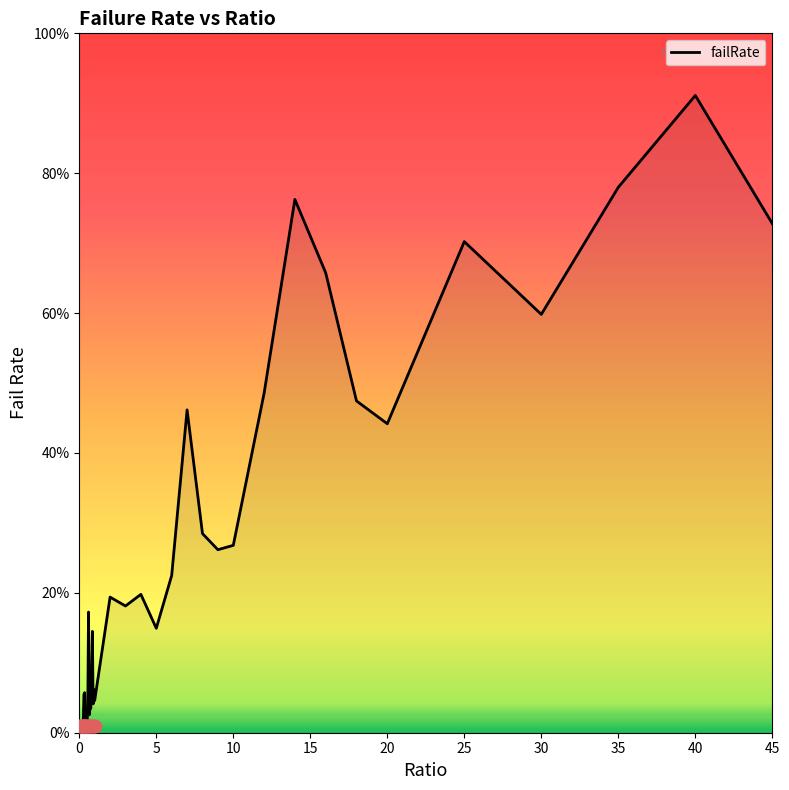

Which has a higher value, 0.35 or 8?

8